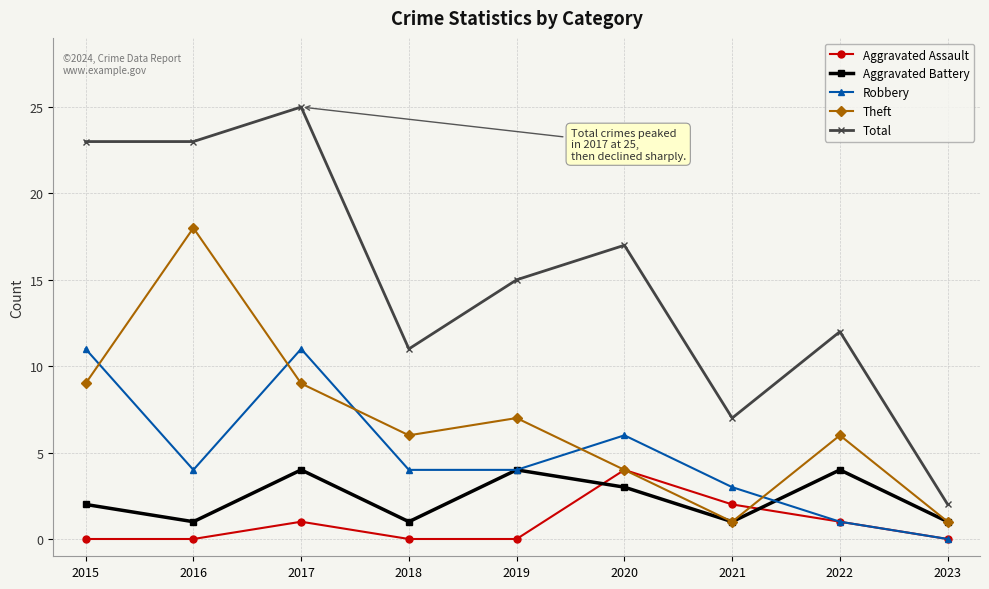

Reading left to right, what are all the values shown in this chart?

Aggravated Assault: 2015=0	2016=0	2017=1	2018=0	2019=0	2020=4	2021=2	2022=1	2023=0
Aggravated Battery: 2015=2	2016=1	2017=4	2018=1	2019=4	2020=3	2021=1	2022=4	2023=1
Robbery: 2015=11	2016=4	2017=11	2018=4	2019=4	2020=6	2021=3	2022=1	2023=0
Theft: 2015=9	2016=18	2017=9	2018=6	2019=7	2020=4	2021=1	2022=6	2023=1
Total: 2015=23	2016=23	2017=25	2018=11	2019=15	2020=17	2021=7	2022=12	2023=2